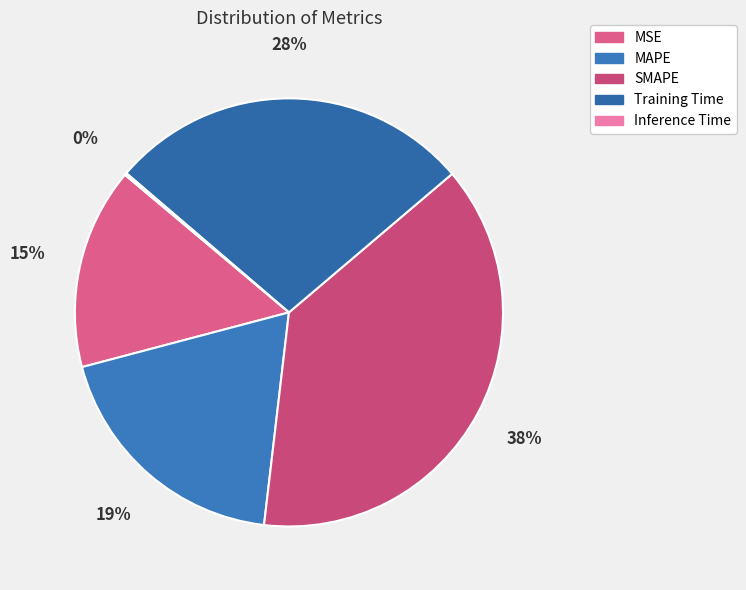

To the nearest percent, what portion does SMAPE represent?

38%